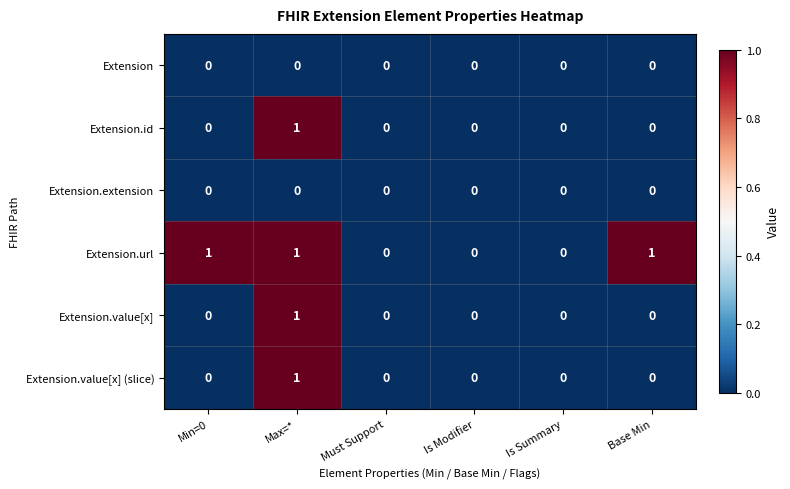

Which series has the largest total across all categories?

Extension.url